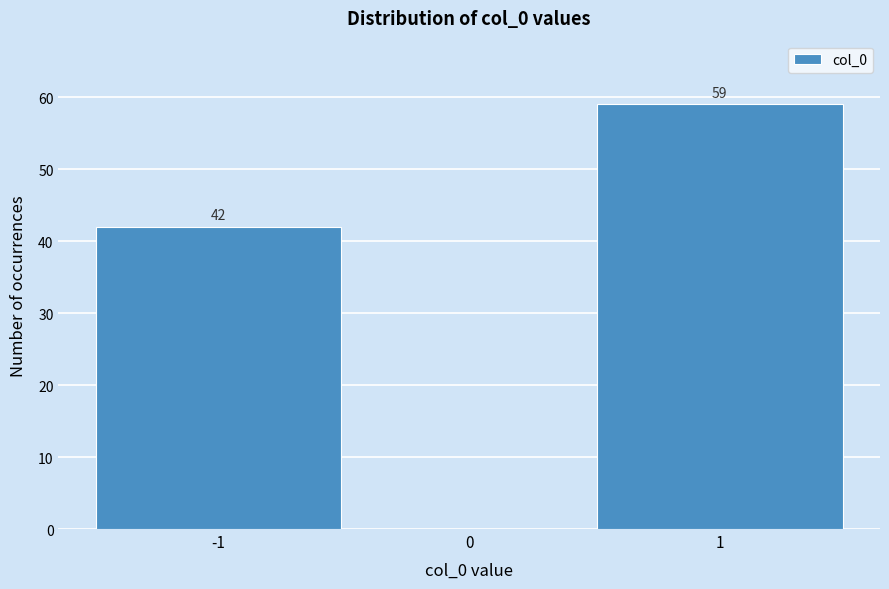

Over which range of the x-axis is the bar tallest?

0.5 to 1.5